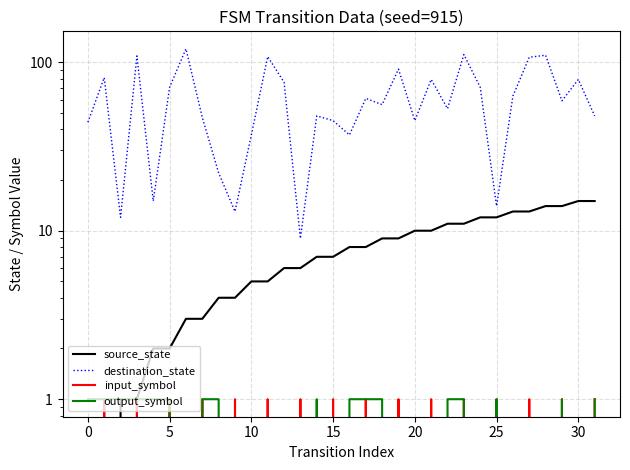

The destination_state series shows 45 at 20. True or false?

True